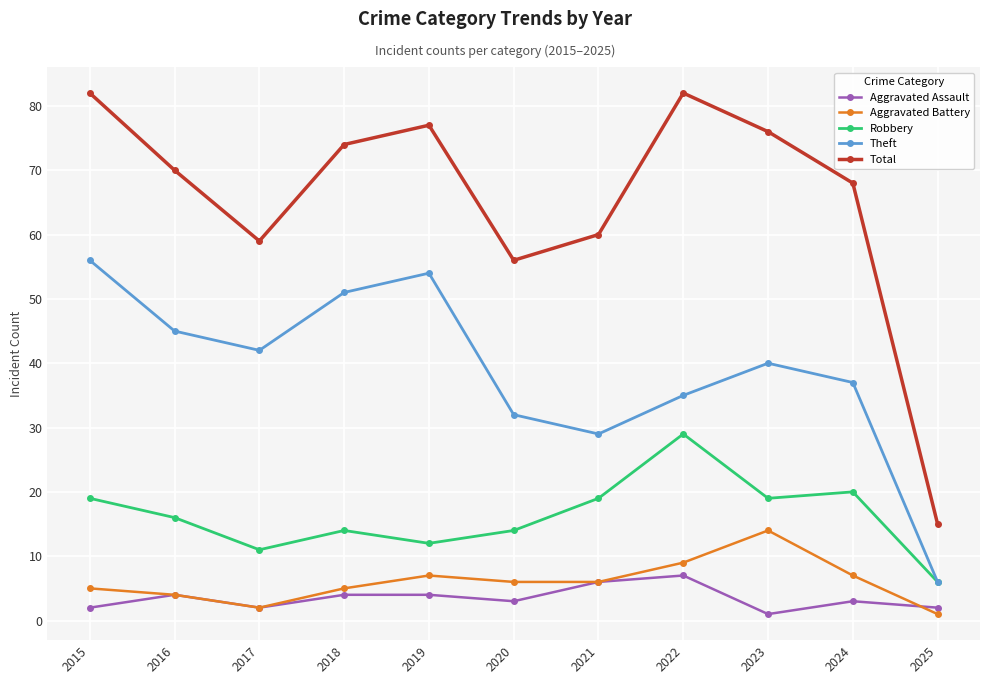

What value does the Aggravated Battery series have at 2015?

5